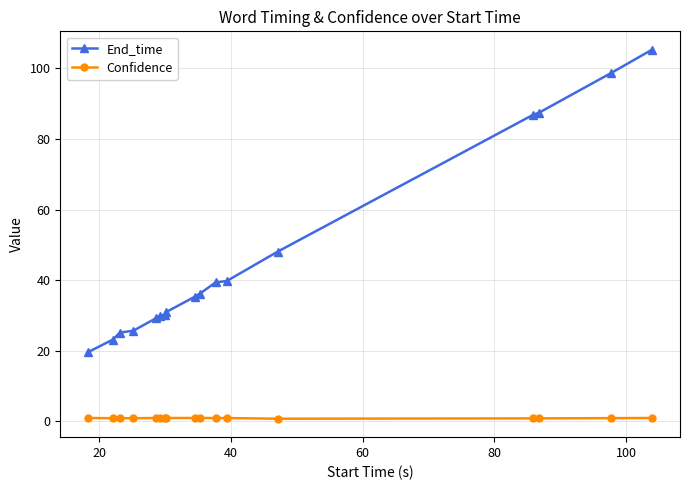

What is the sum of all End_time values?

791.4